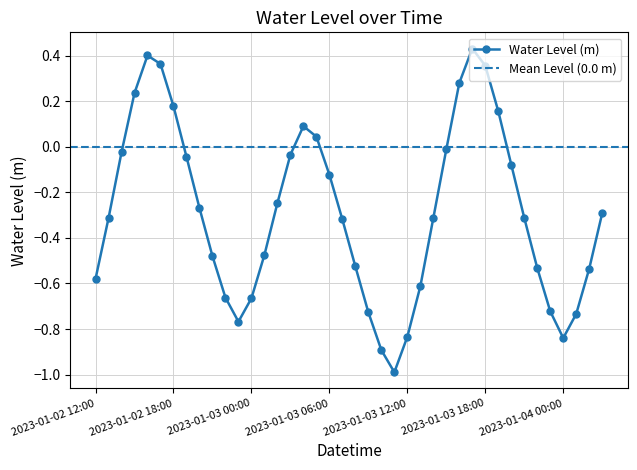

How many data points are above 0?

10